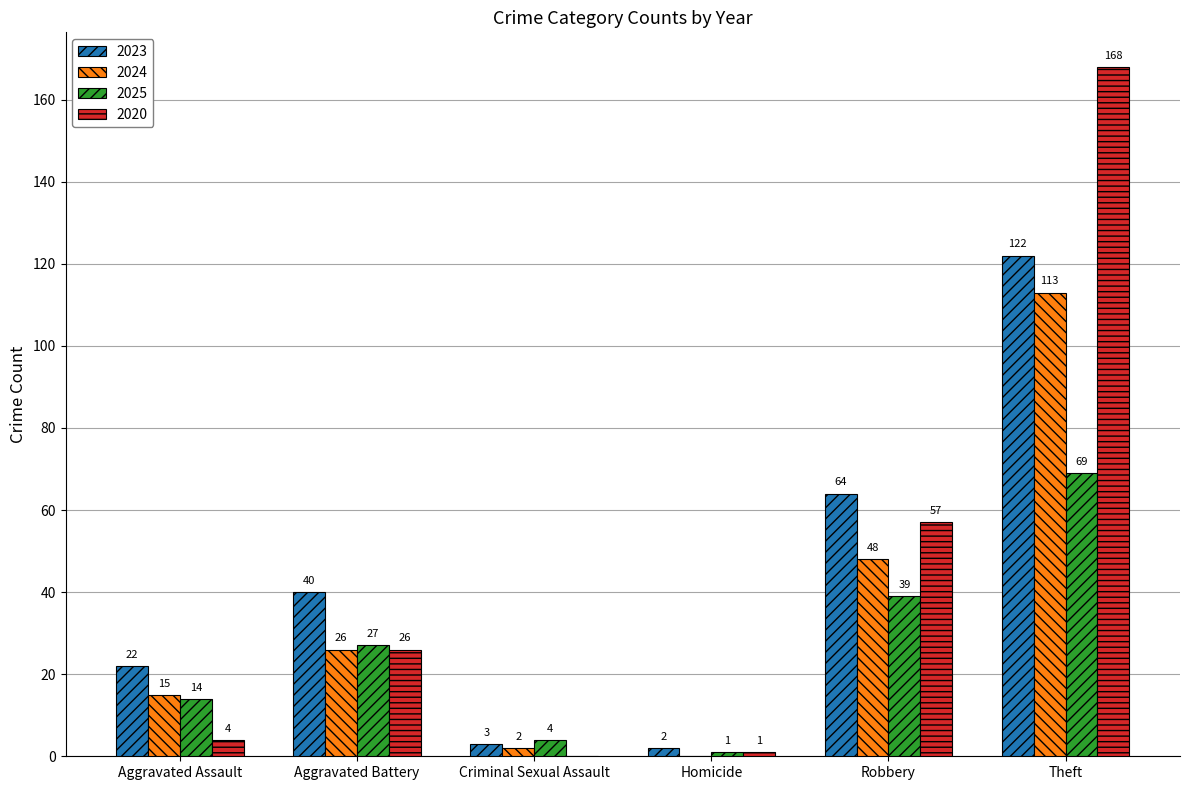

True or false: 2024 has a value of 48 at Robbery.

True